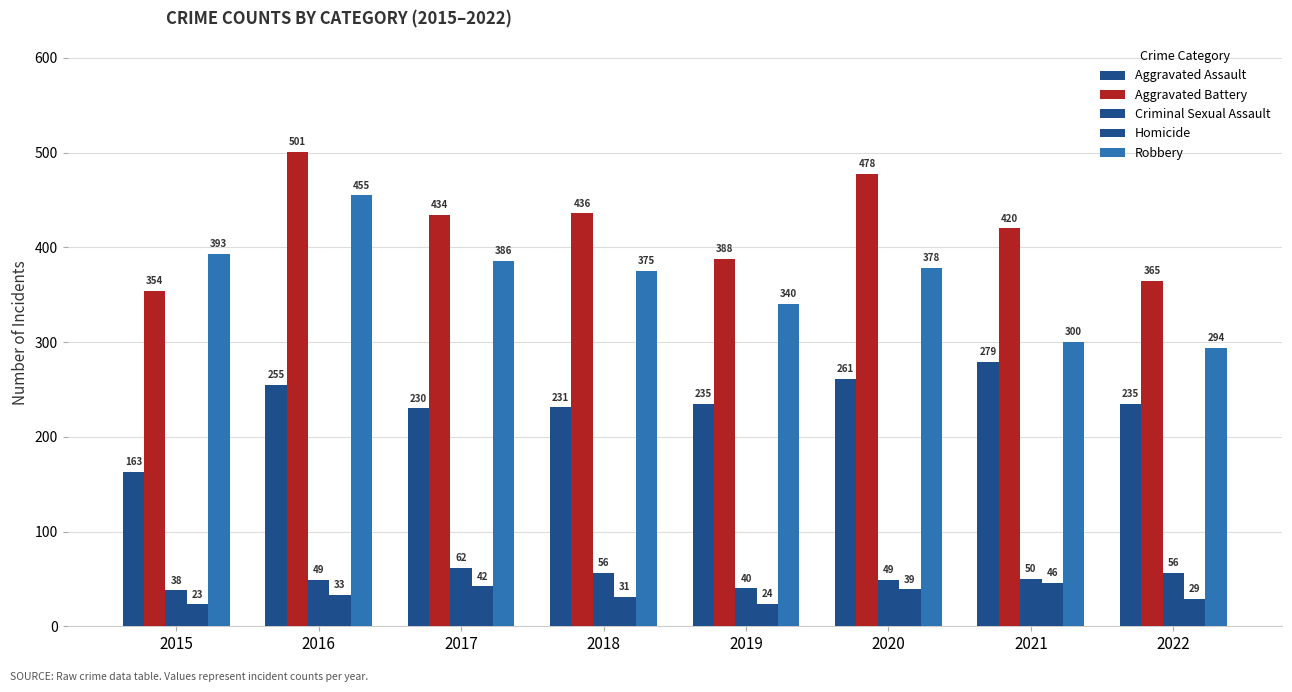

What is the approximate value of Aggravated Battery at 2021?

420